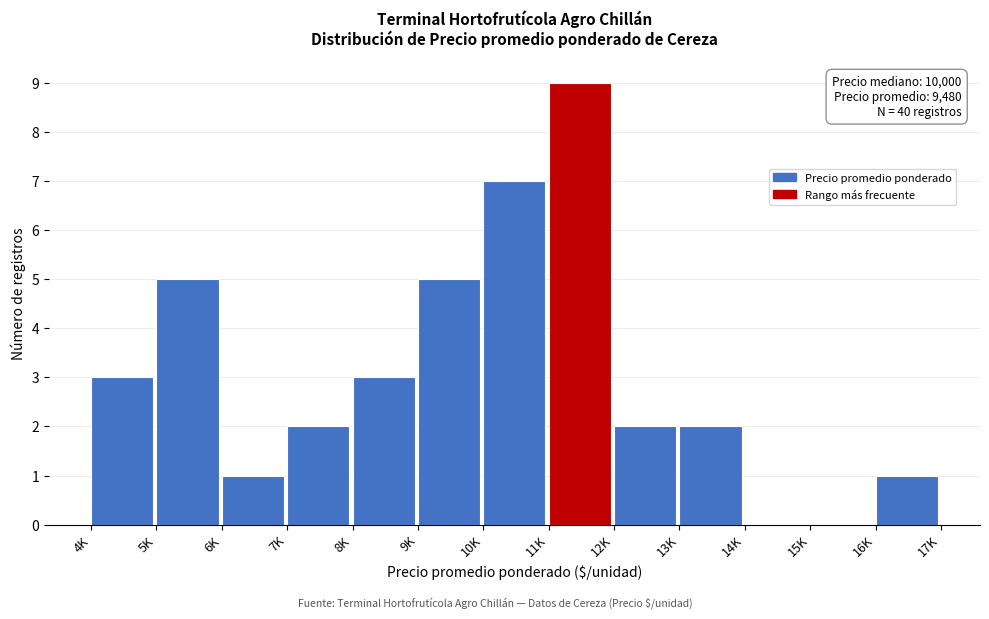

Reading right to left, transcribe all the data shown in this chart.

16K=1	15K=0	14K=0	13K=2	12K=2	11K=9	10K=7	9K=5	8K=3	7K=2	6K=1	5K=5	4K=3